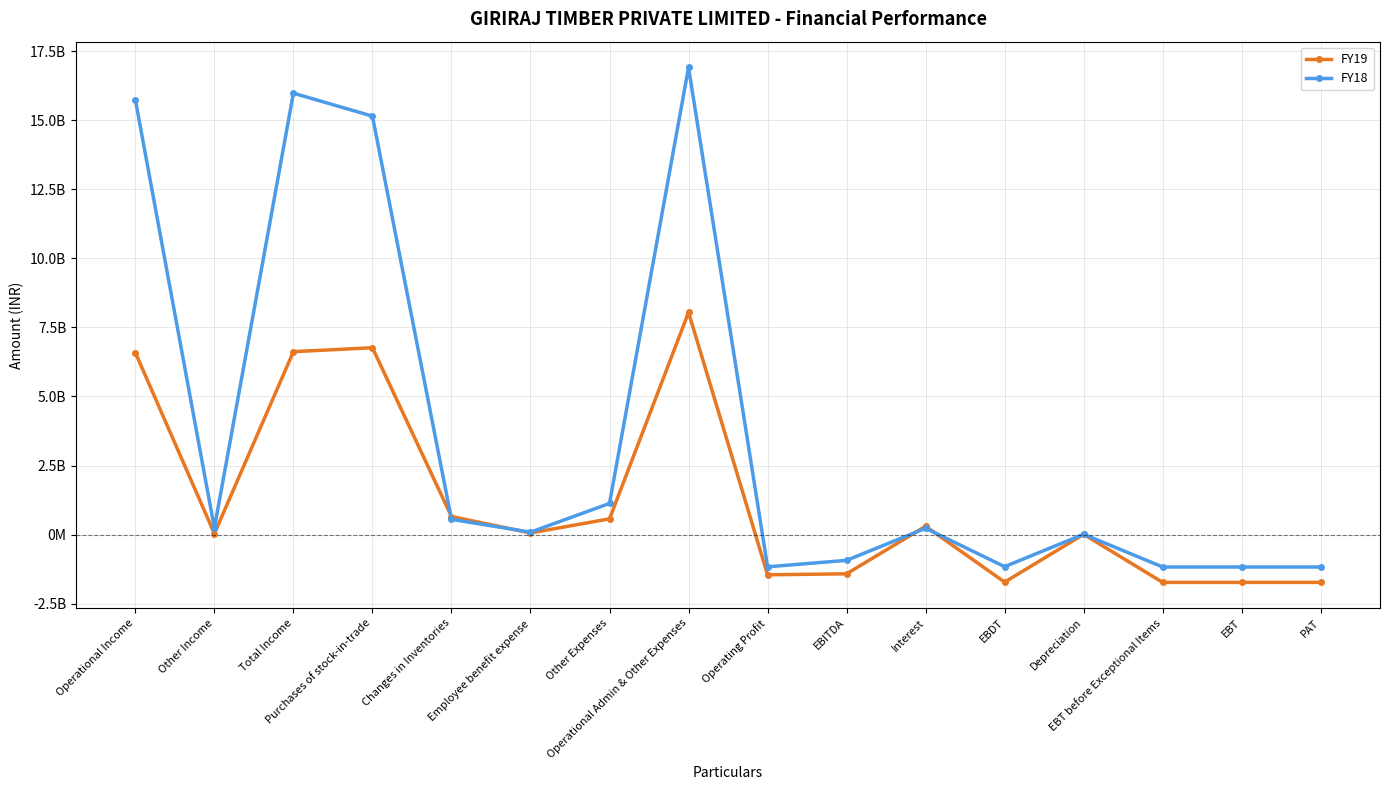

True or false: FY18 and FY19 cross at least once.

True